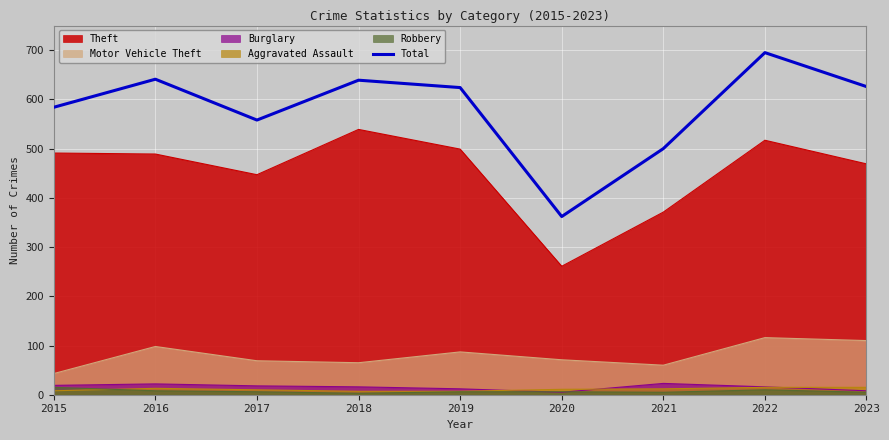

What is the value of the 4th point from the left?

639